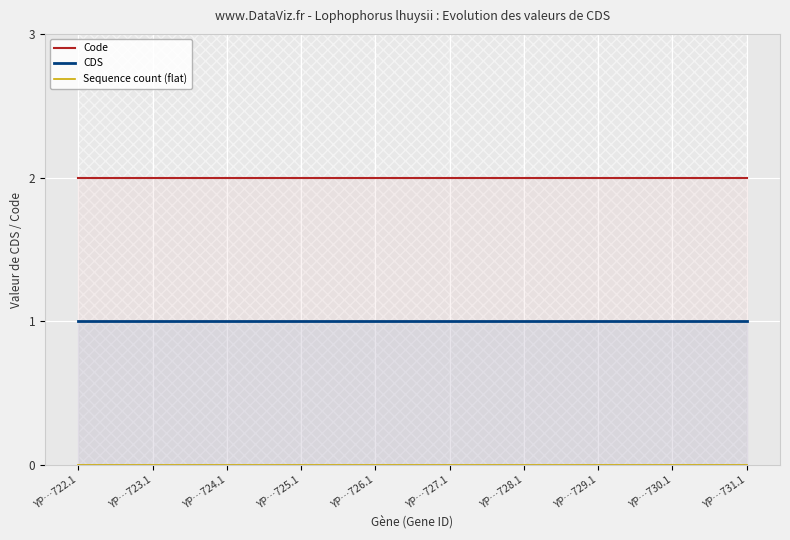

List the series in order of their peak value, lowest first.

Sequence count (flat), CDS, Code